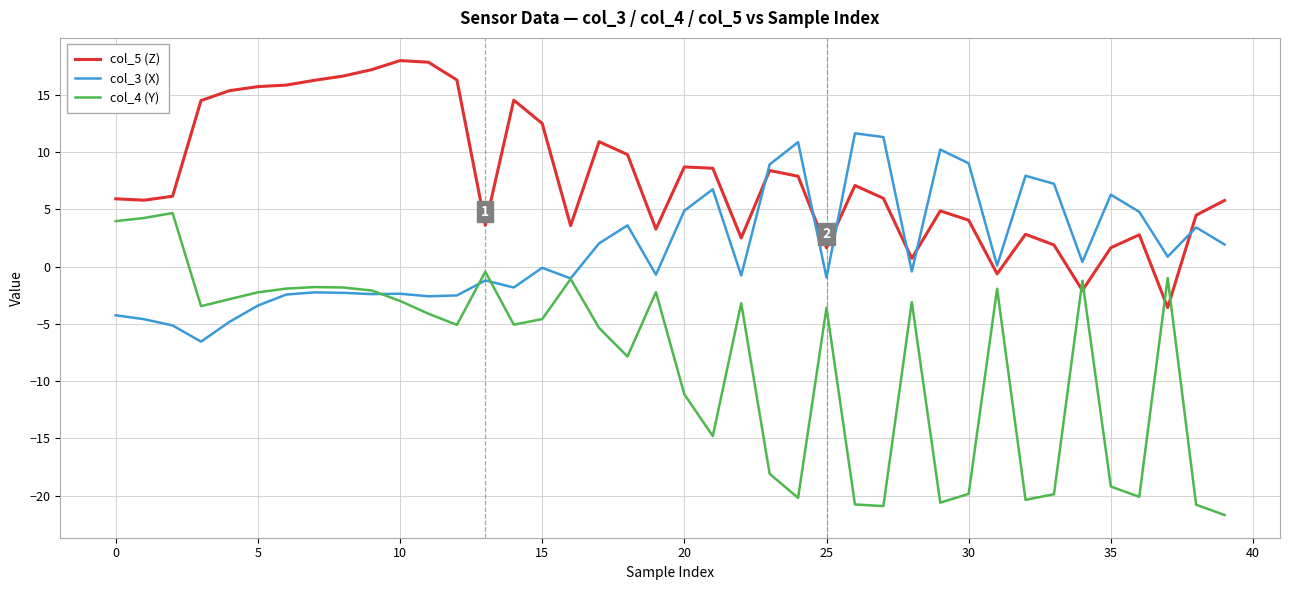

Which series has the widest spread of values?

col_4 (Y)